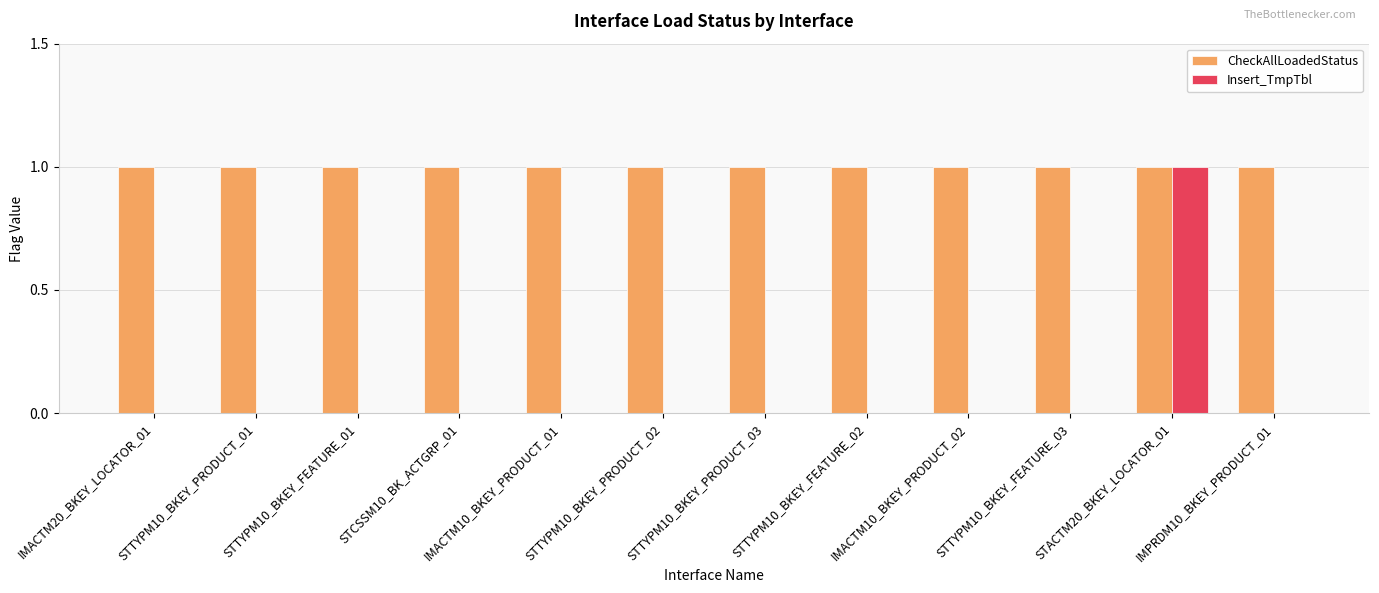

At which category is the sum across all series the highest?

STACTM20_BKEY_LOCATOR_01